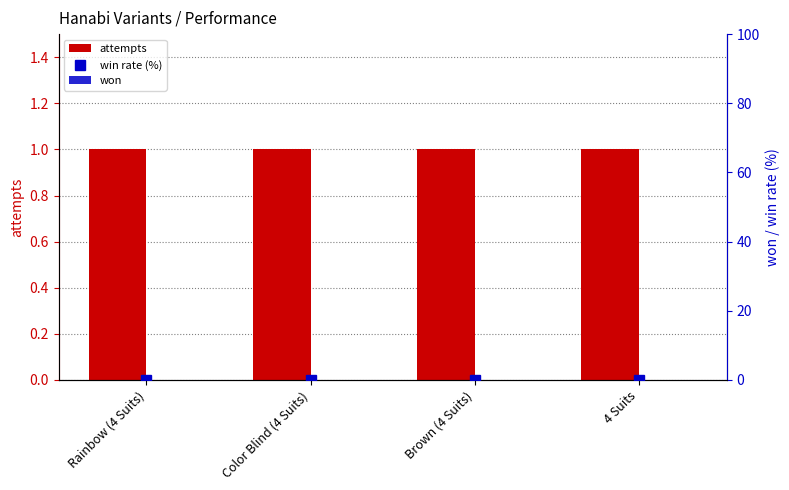

Reading left to right, extract all data points from this chart.

attempts: Rainbow (4 Suits)=1	Color Blind (4 Suits)=1	Brown (4 Suits)=1	4 Suits=1
win rate (%): Rainbow (4 Suits)=0	Color Blind (4 Suits)=0	Brown (4 Suits)=0	4 Suits=0
won: Rainbow (4 Suits)=0	Color Blind (4 Suits)=0	Brown (4 Suits)=0	4 Suits=0